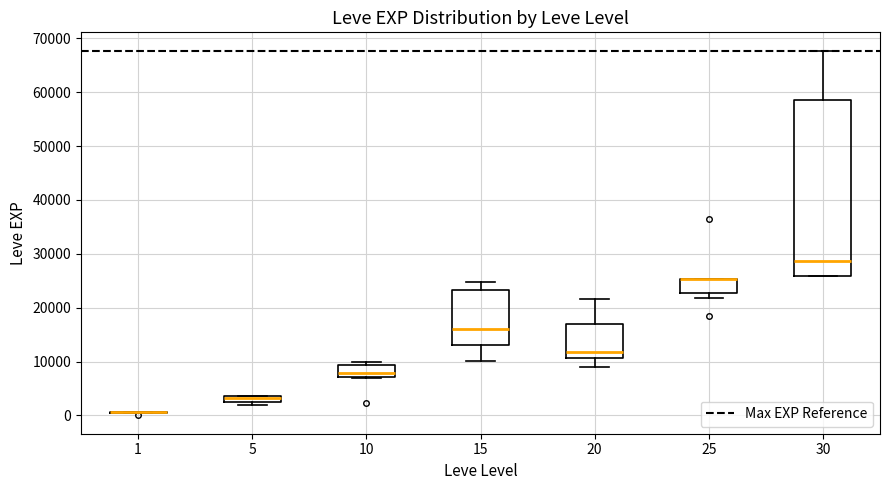

Which box is the tallest, from its lower edge to its upper edge?

30